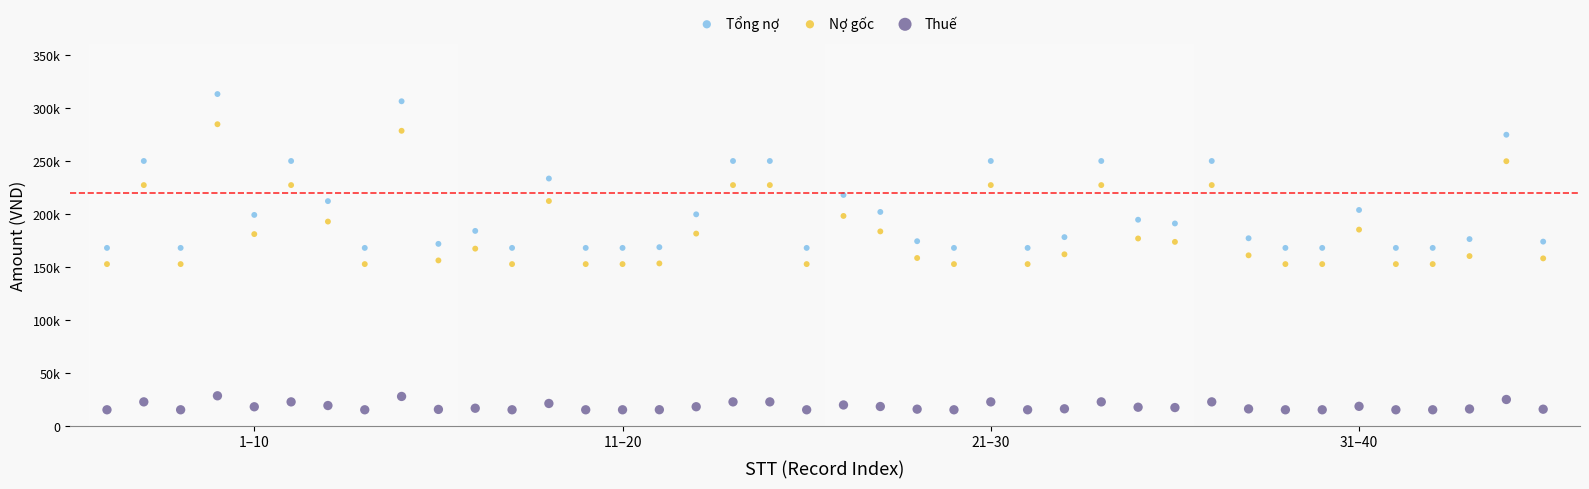

What are all the series names shown in the legend?

Tổng nợ, Nợ gốc, Thuế